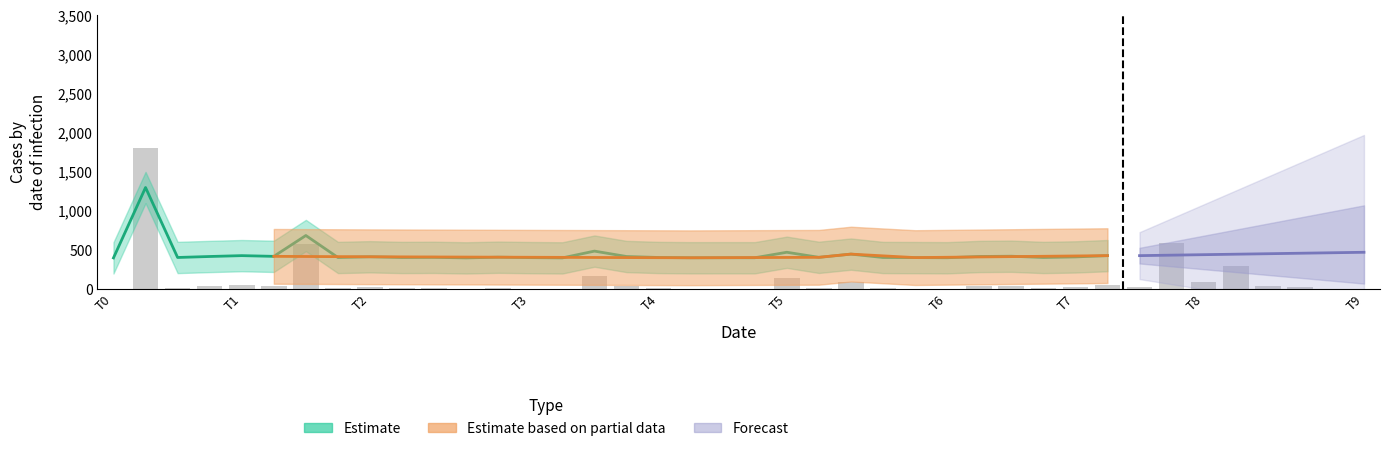

What is the label of the 26th bar from the left?

25